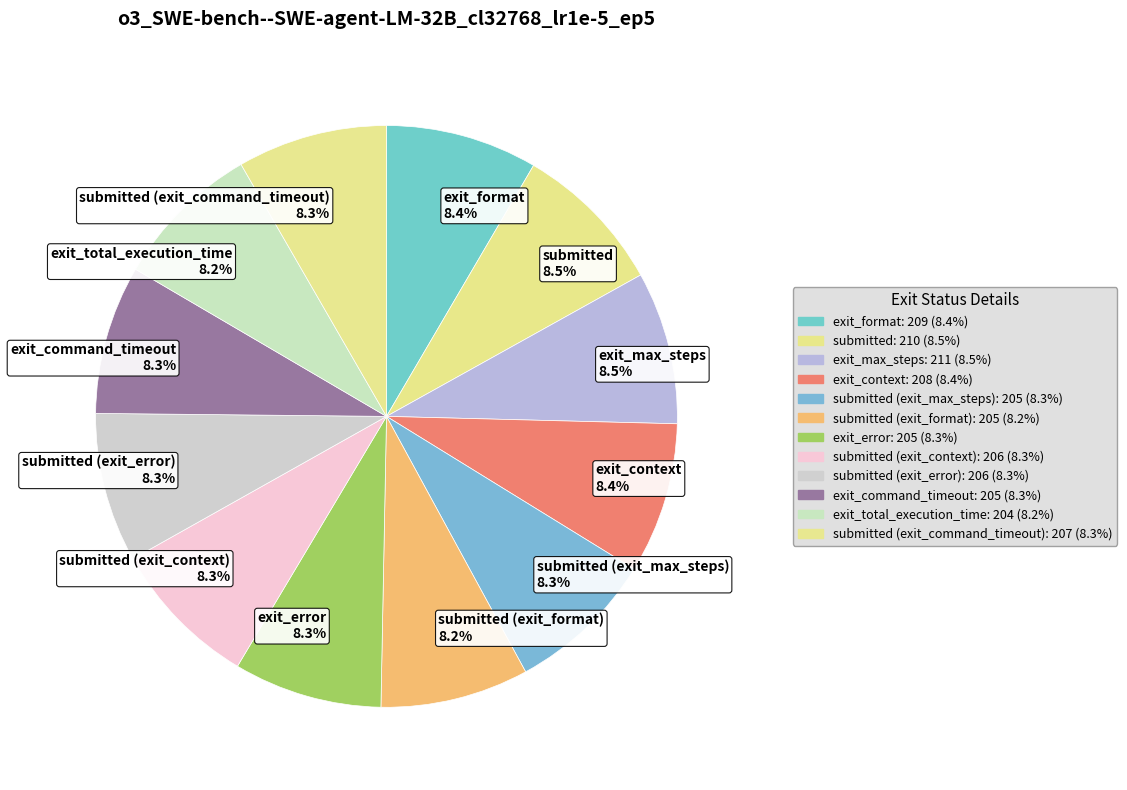

How many slices are in this pie chart?

12